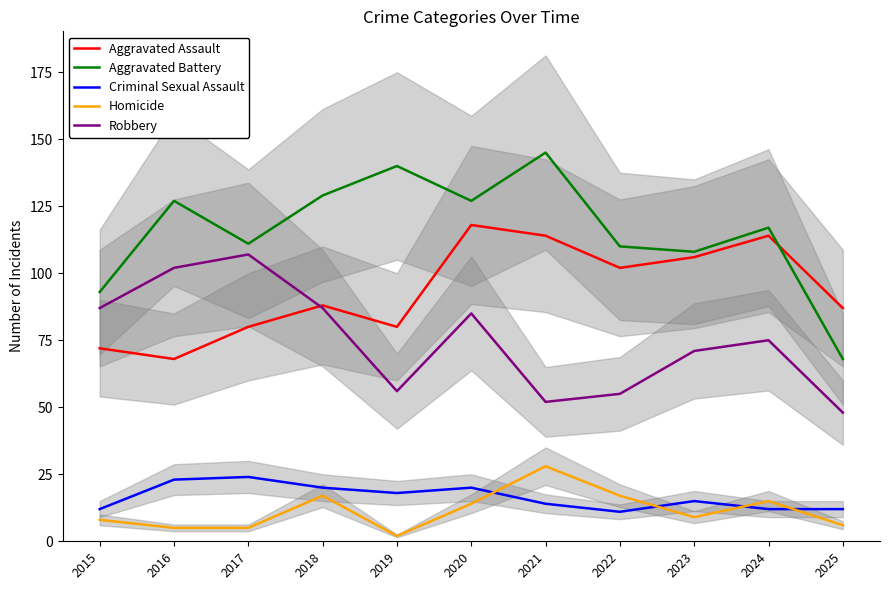

At which category is the sum across all series the highest?

2020